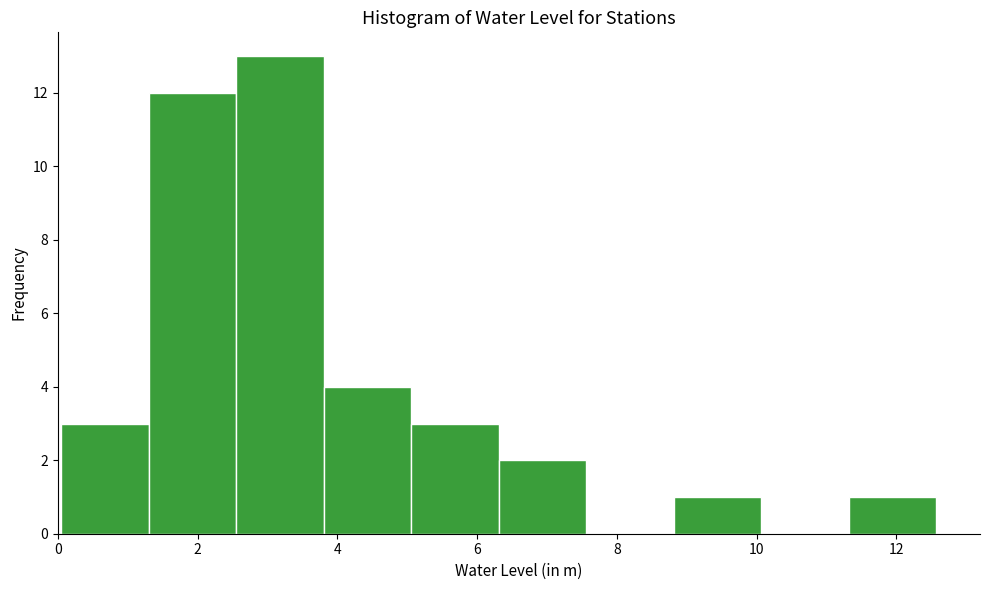

Reading left to right, transcribe this chart: for each bar, give the range it covers on the x-axis and its height. Neither the bar edges nor the heights are printed on the chart, so give them approximately, as read against the axes.

0.0 to 1.4: 3
1.4 to 2.6: 12
2.6 to 3.8: 13
3.8 to 5.0: 4
5.0 to 6.4: 3
6.4 to 7.6: 2
7.6 to 8.8: 0
8.8 to 10.0: 1
10.0 to 11.4: 0
11.4 to 12.6: 1